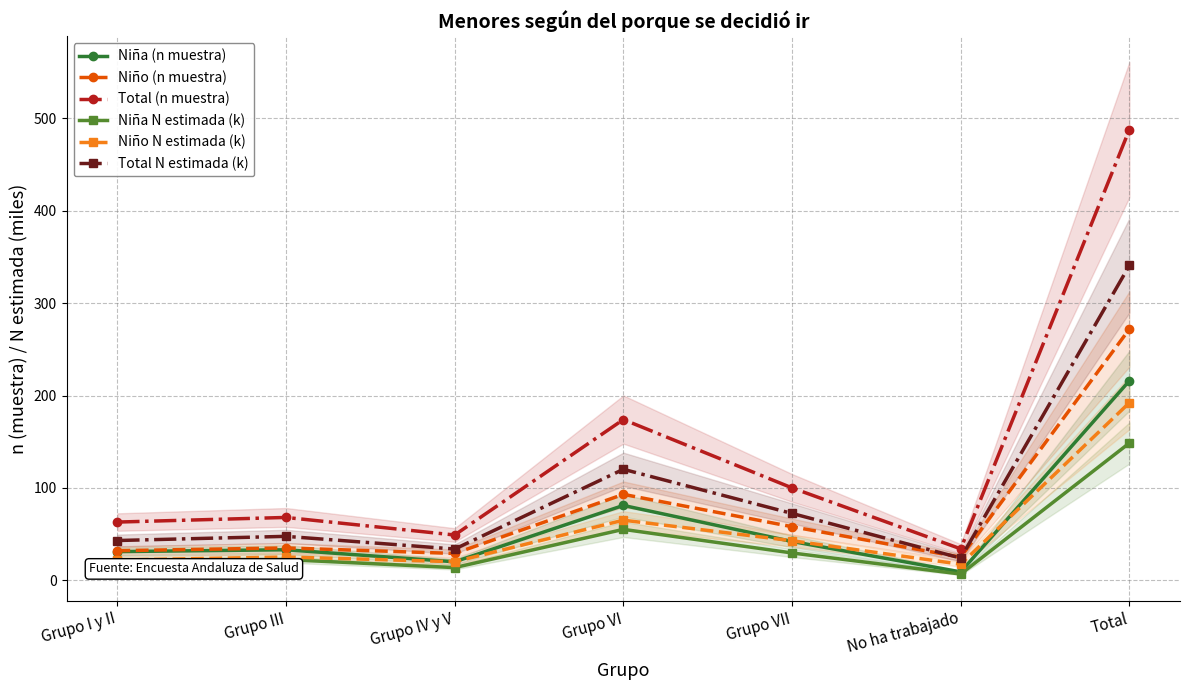

The value of Total N estimada (k) at Grupo IV y V is 33.8. True or false?

True